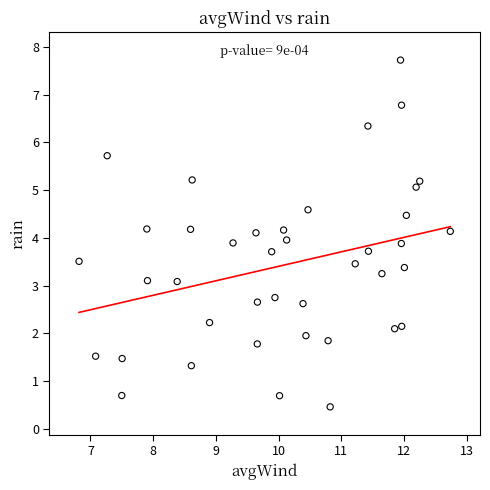

What is the range of X values (max minus min)?

5.9